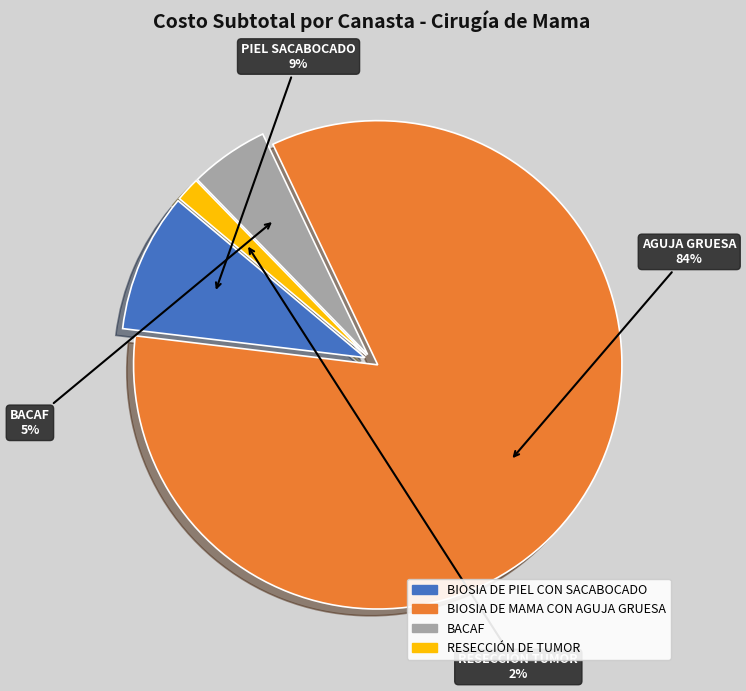

True or false: BIOSIA DE MAMA CON AGUJA GRUESA accounts for 84% of the total.

True